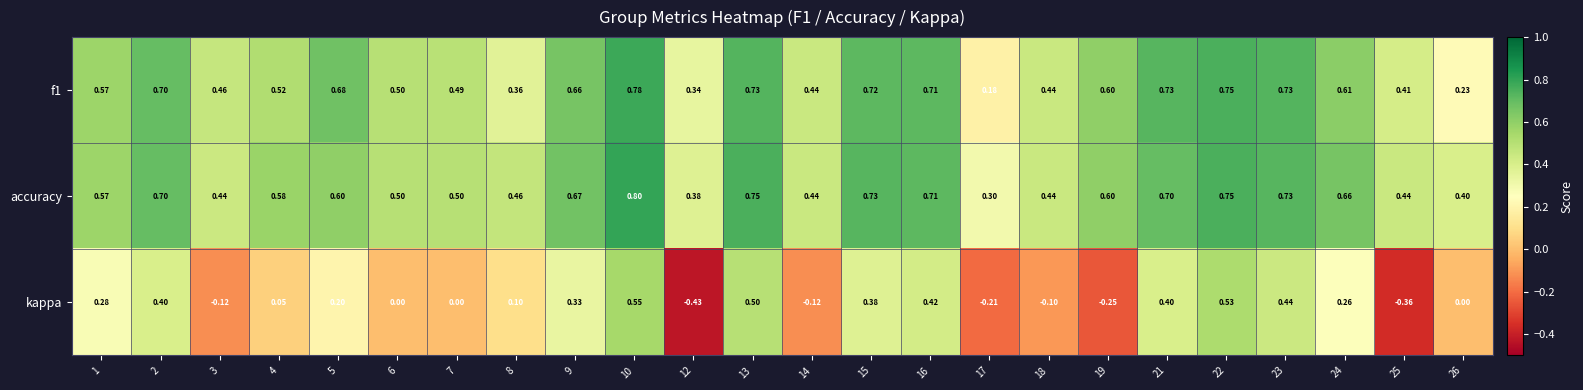

Which series has the largest total across all categories?

accuracy